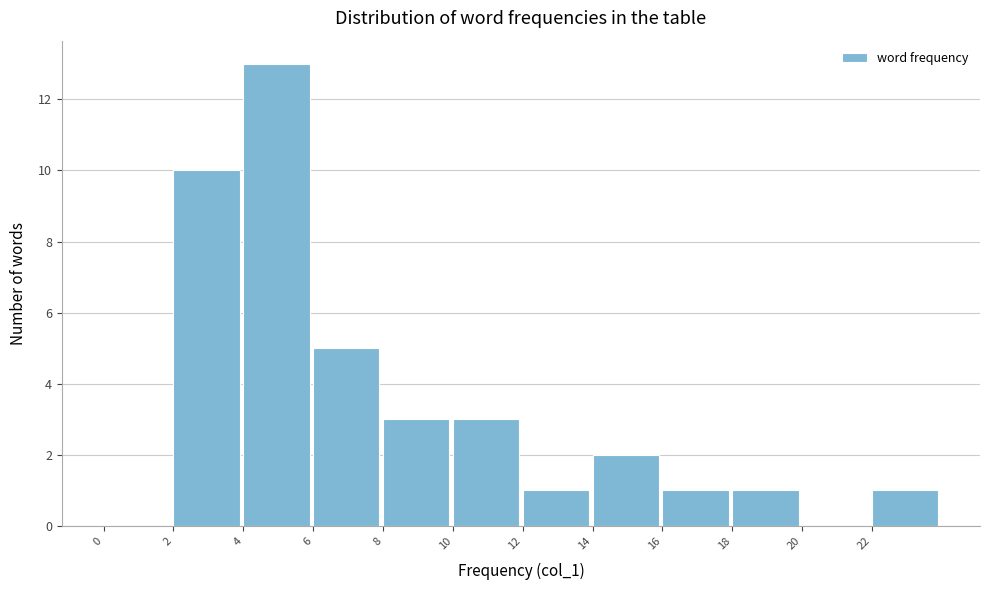

Reading left to right, transcribe this chart: for each bar, give the range it covers on the x-axis and its height. The values are not printed on the chart, so give them approximately, as read against the axis.

0 to 2: 0
2 to 4: 10
4 to 6: 13
6 to 8: 5
8 to 10: 3
10 to 12: 3
12 to 14: 1
14 to 16: 2
16 to 18: 1
18 to 20: 1
20 to 22: 0
22 to 24: 1